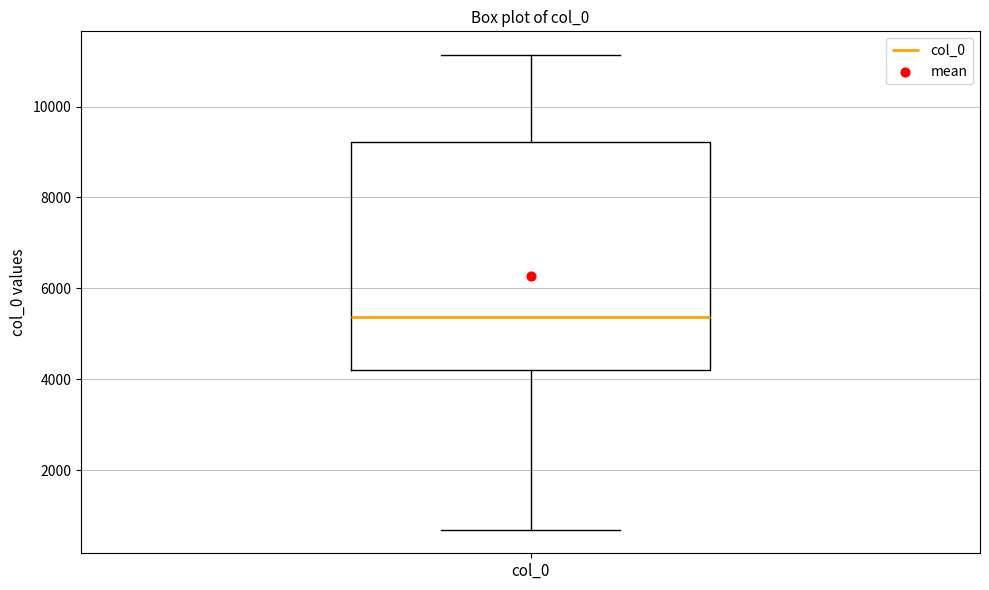

Where is the lower edge of the box for col_0 on the y-axis? The values are not printed on the chart, so give them approximately, as read against the axis.

4200